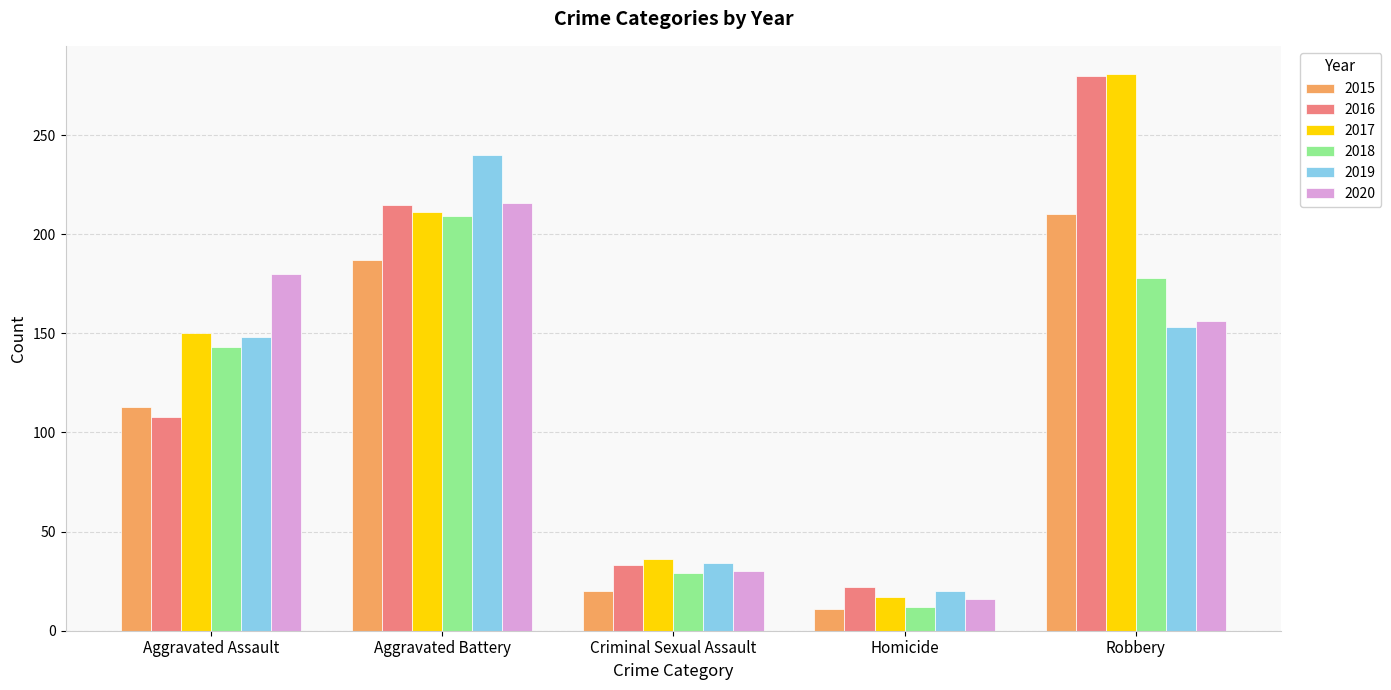

List the labels in order of 2017 value, smallest first.

Homicide, Criminal Sexual Assault, Aggravated Assault, Aggravated Battery, Robbery